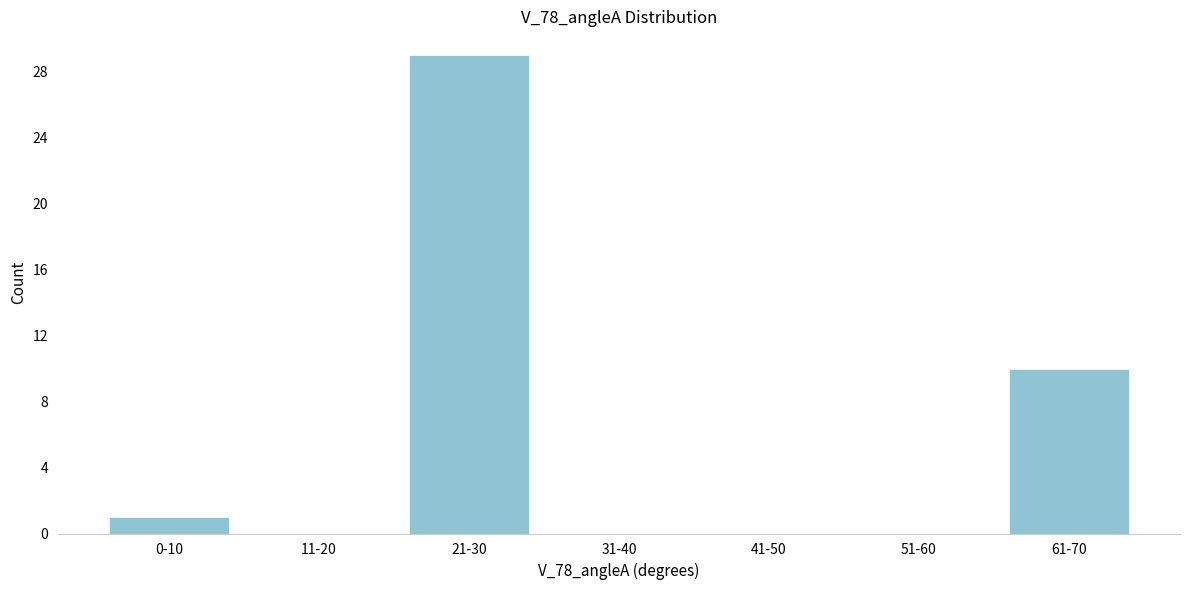

Reading left to right, list all the values displayed in this chart.

0-10=1	11-20=0	21-30=29	31-40=0	41-50=0	51-60=0	61-70=10